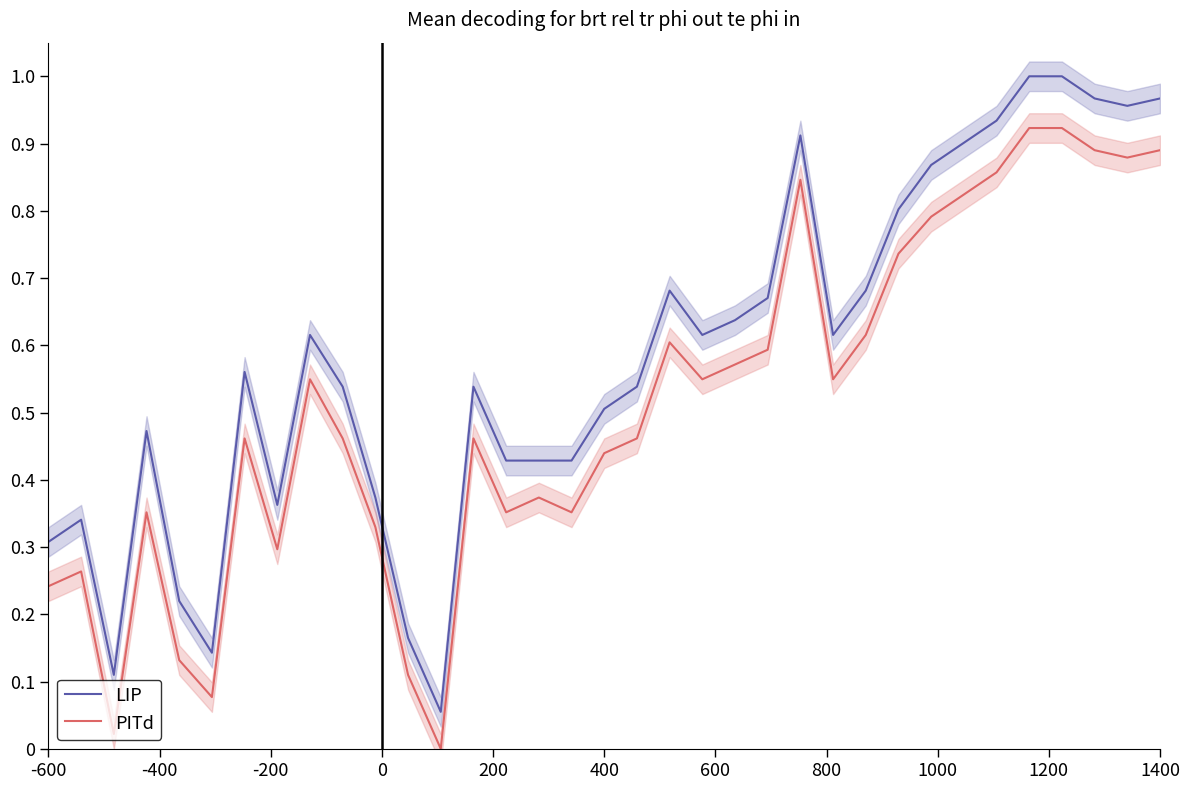

How many values in PITd are above zero?

34